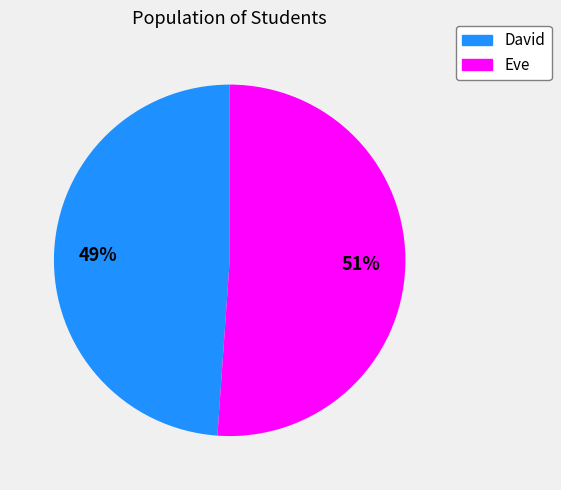

To the nearest percent, what is the difference between the David and Eve slice percentages?

2%